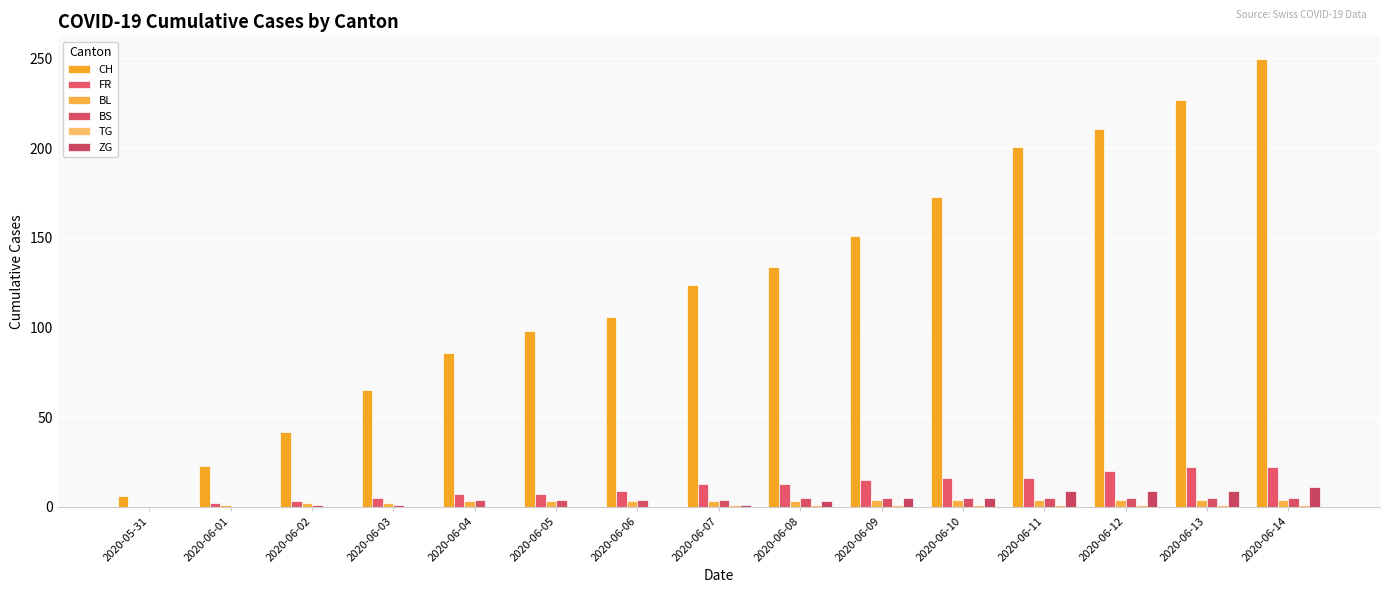

List the series in order of their peak value, lowest first.

TG, BL, BS, ZG, FR, CH